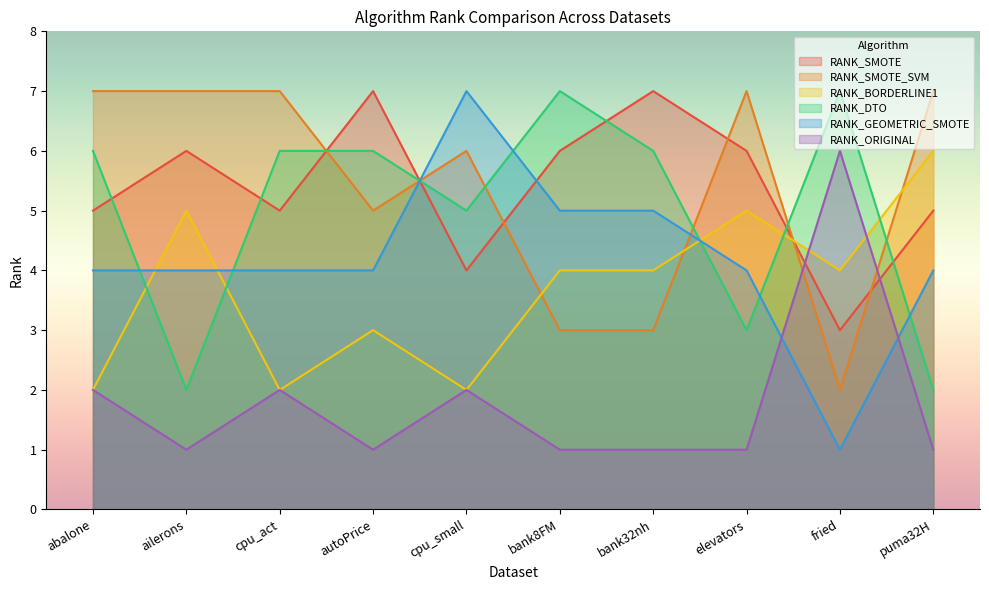

What is the spread (max minus min) of values at cpu_act?

5